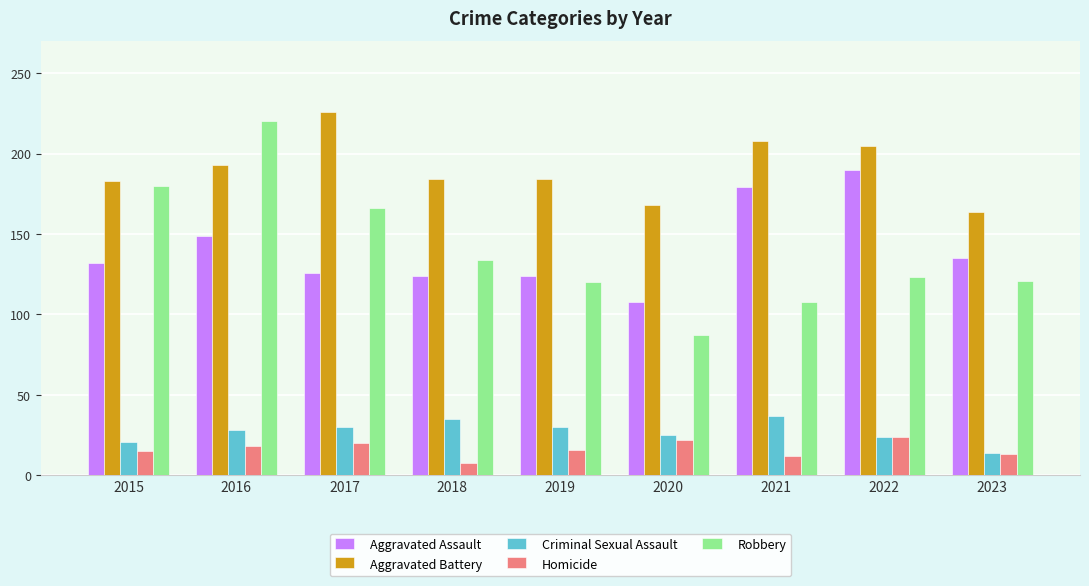

Which series has the widest spread of values?

Robbery